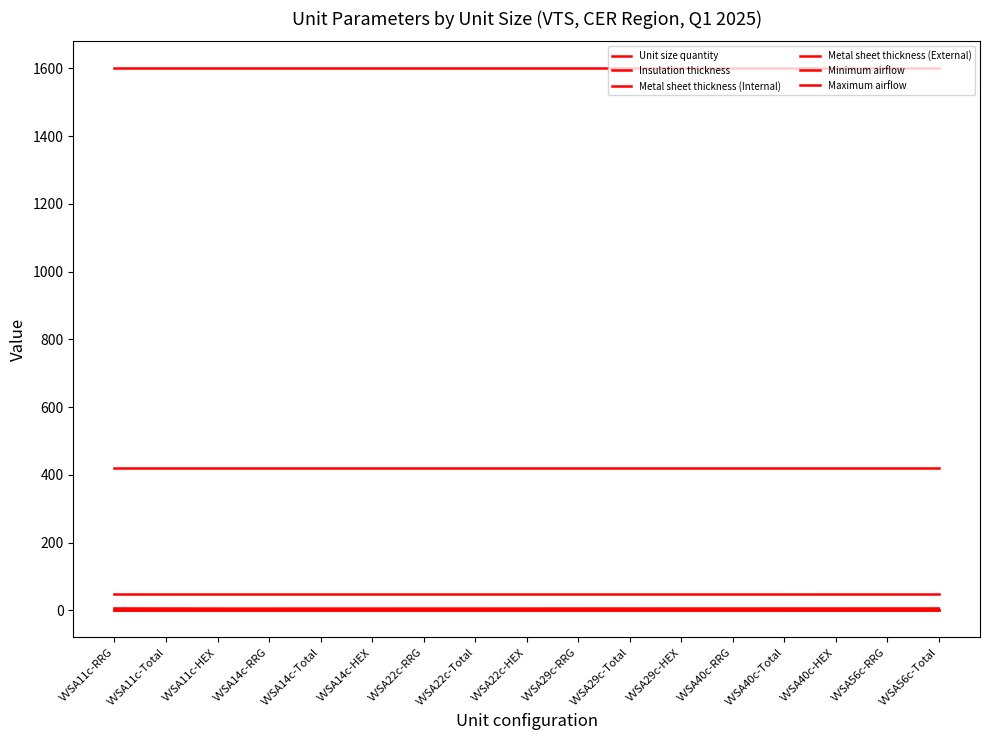

How many lines are shown in the chart?

6